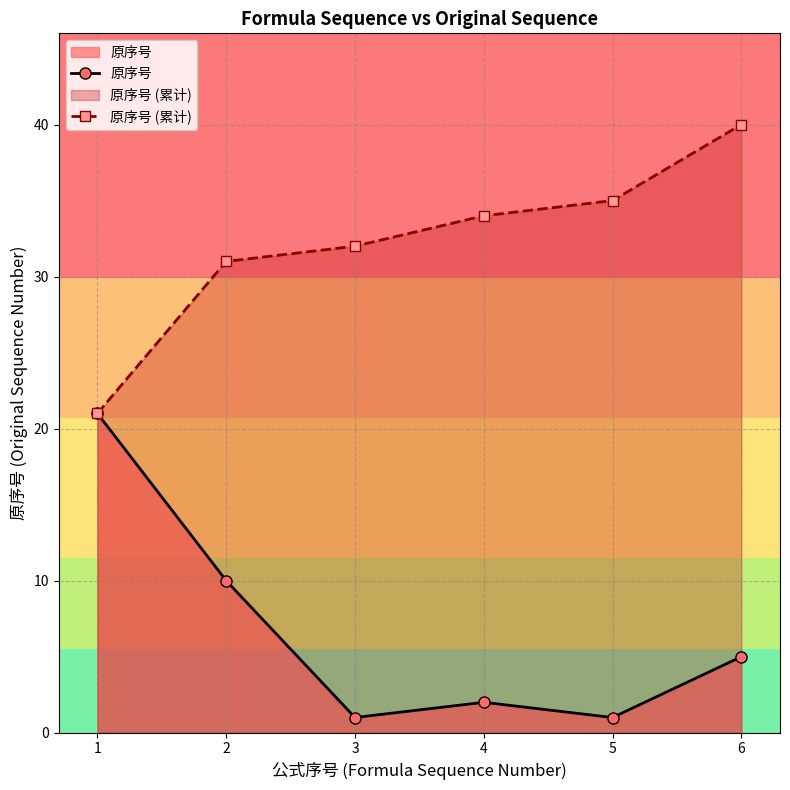

What is the sum of all 原序号 values?

40